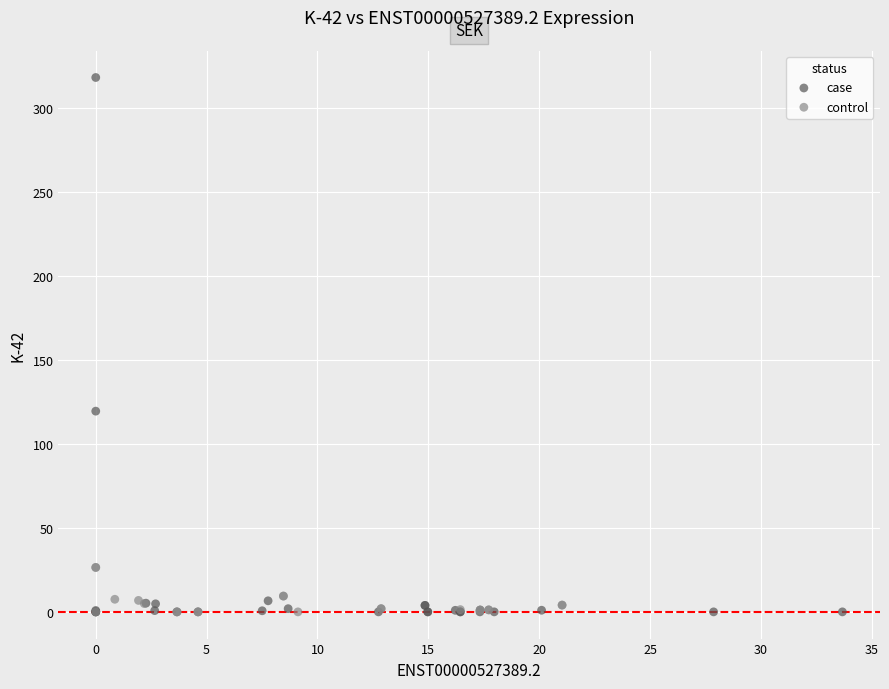

Which series has the largest Y range (max minus min)?

case